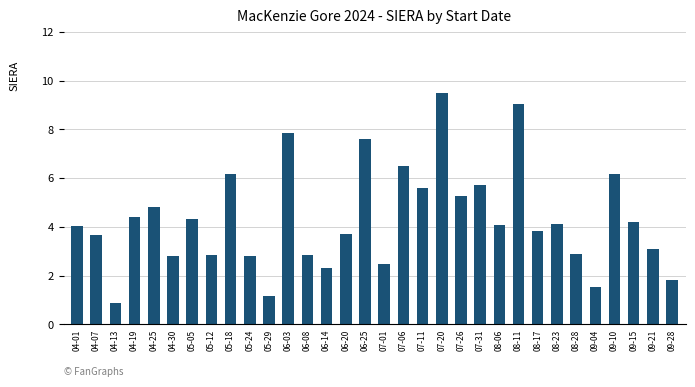

What is the sum of all values?

138.0